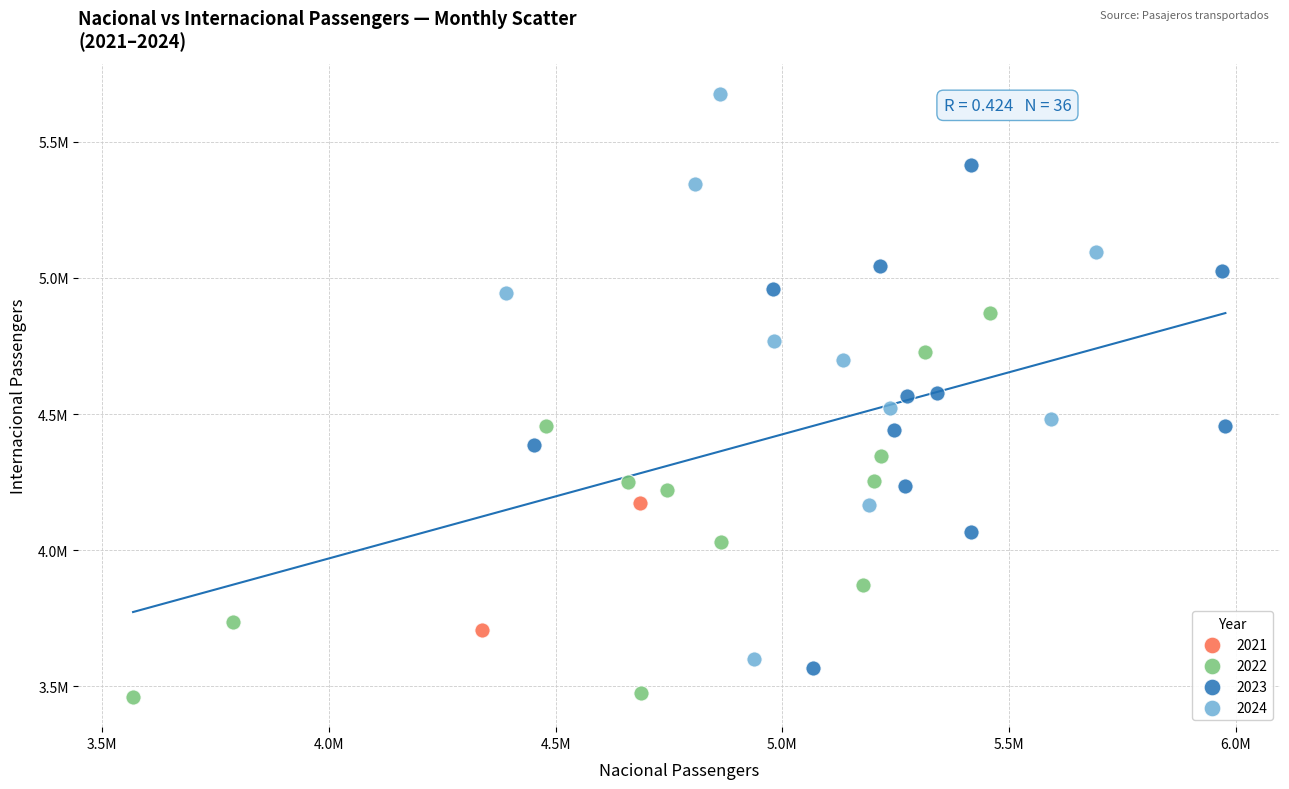

What are all the series names shown in the legend?

2021, 2022, 2023, 2024